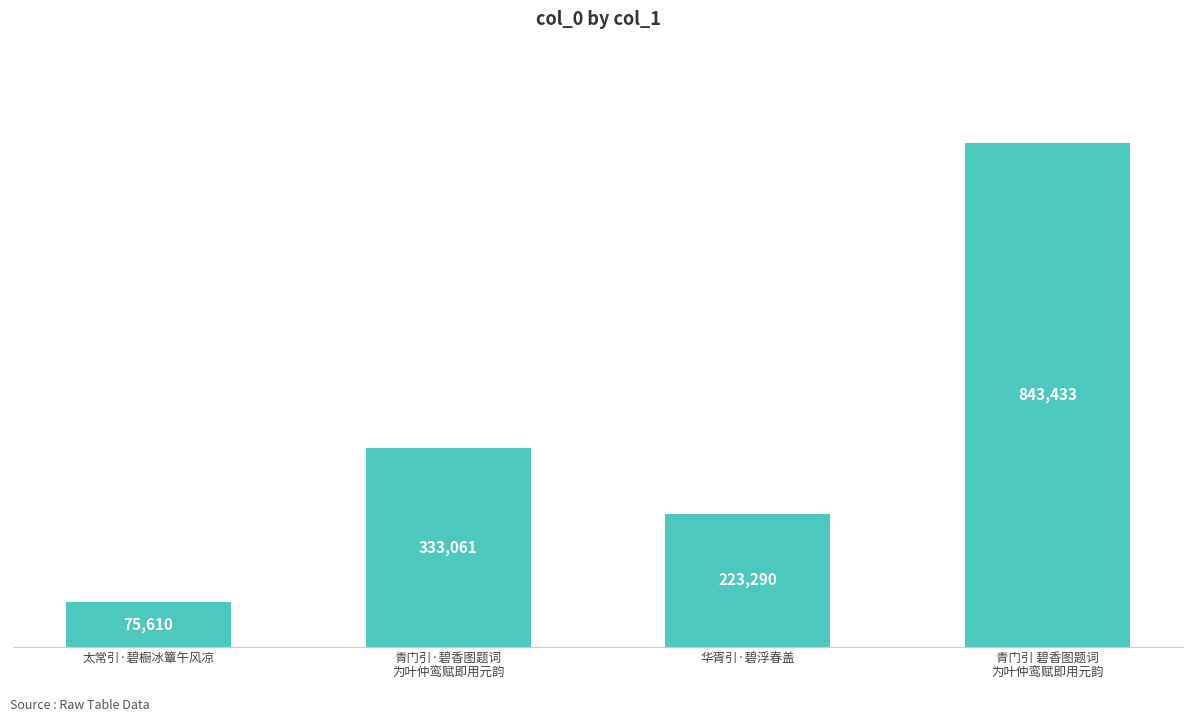

Are the bars horizontal?

No